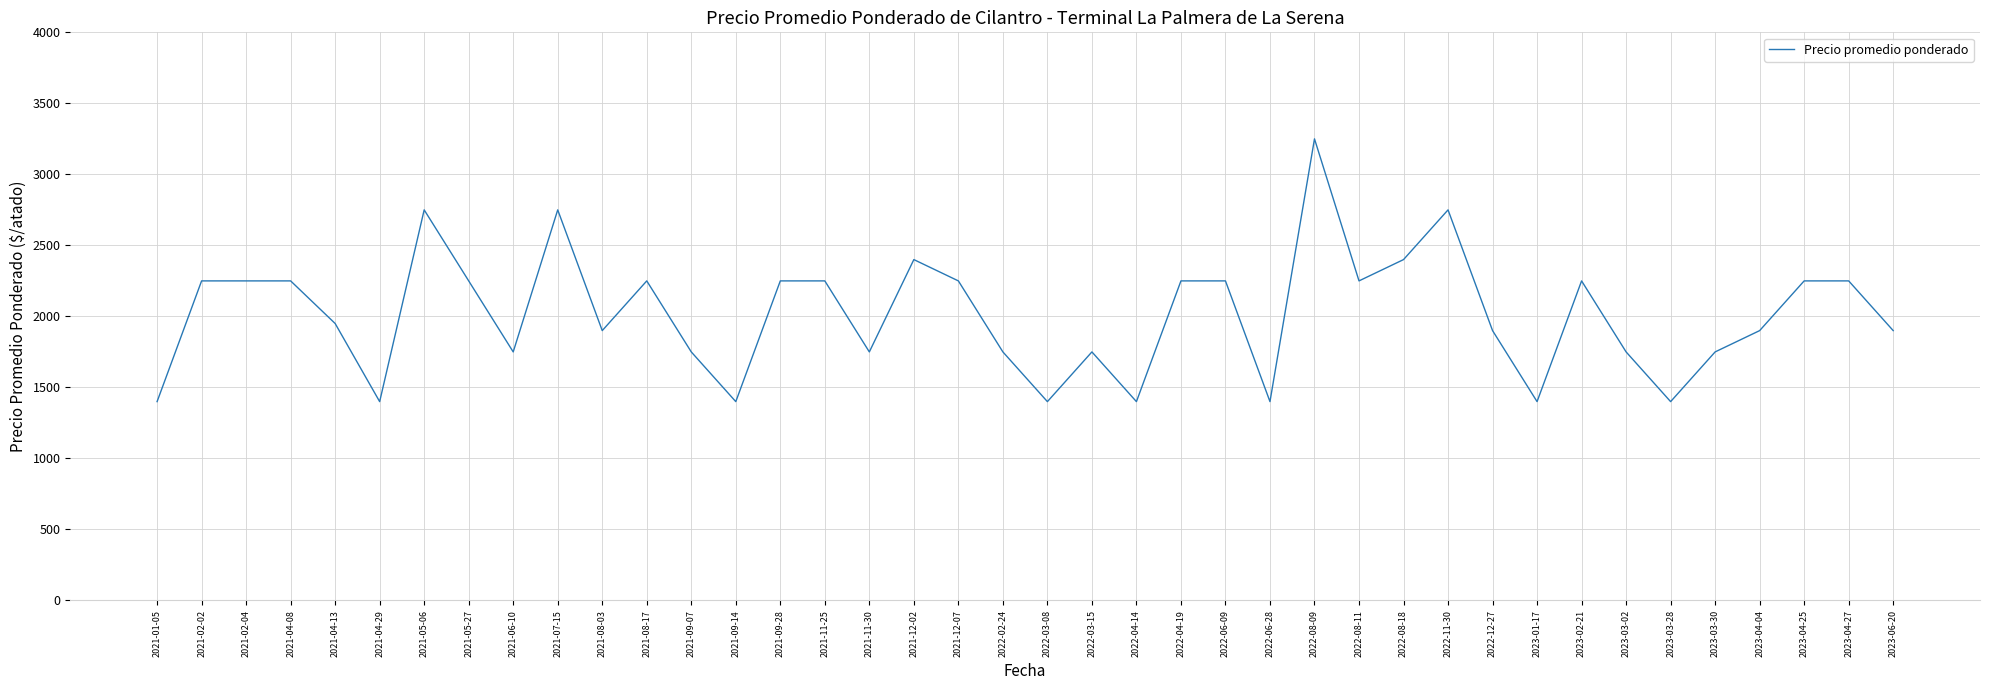

Reading right to left, list all the values displayed in this chart.

1900	2250	2250	1900	1750	1400	1750	2250	1400	1900	2750	2400	2250	3250	1400	2250	2250	1400	1750	1400	1750	2250	2400	1750	2250	2250	1400	1750	2250	1900	2750	1750	2250	2750	1400	1950	2250	2250	2250	1400